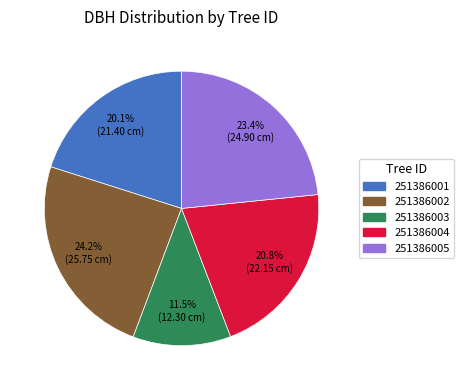

Is 251386002 the majority of the pie?

No